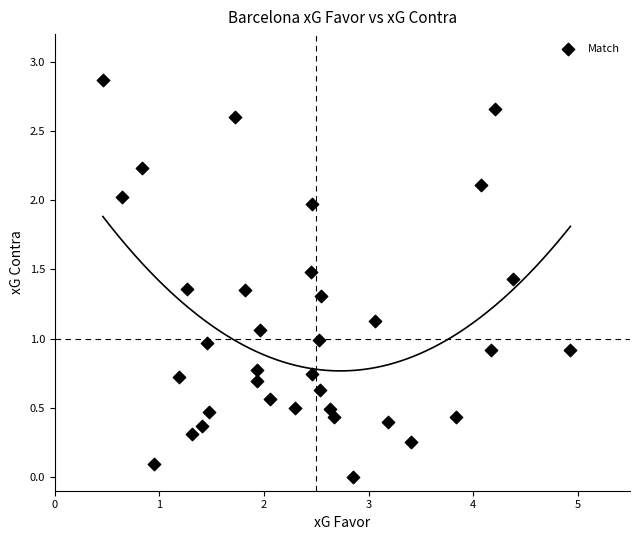

What is the range of X values (max minus min)?

4.5